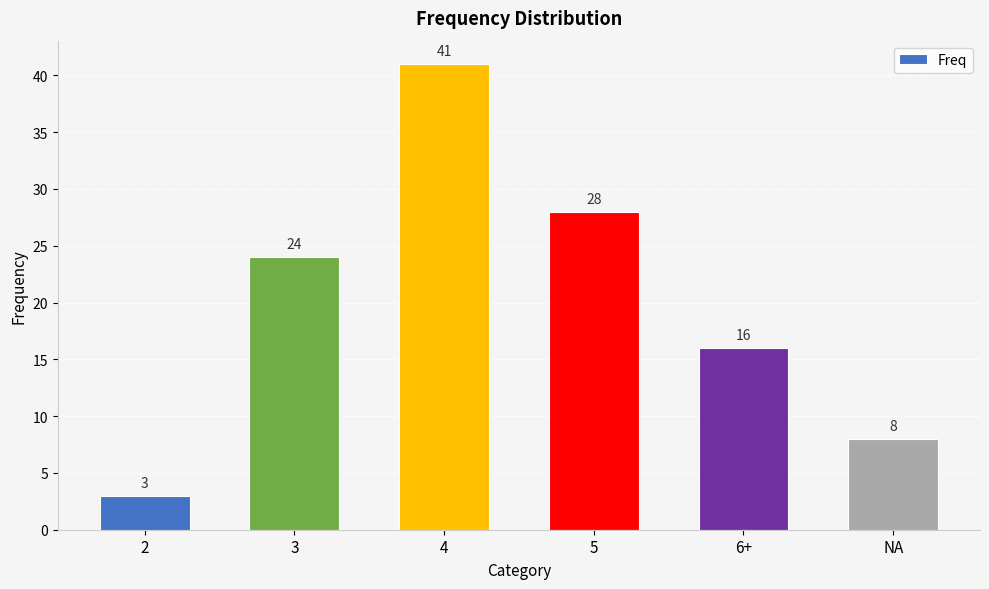

Which label corresponds to the smallest value in the chart?

2